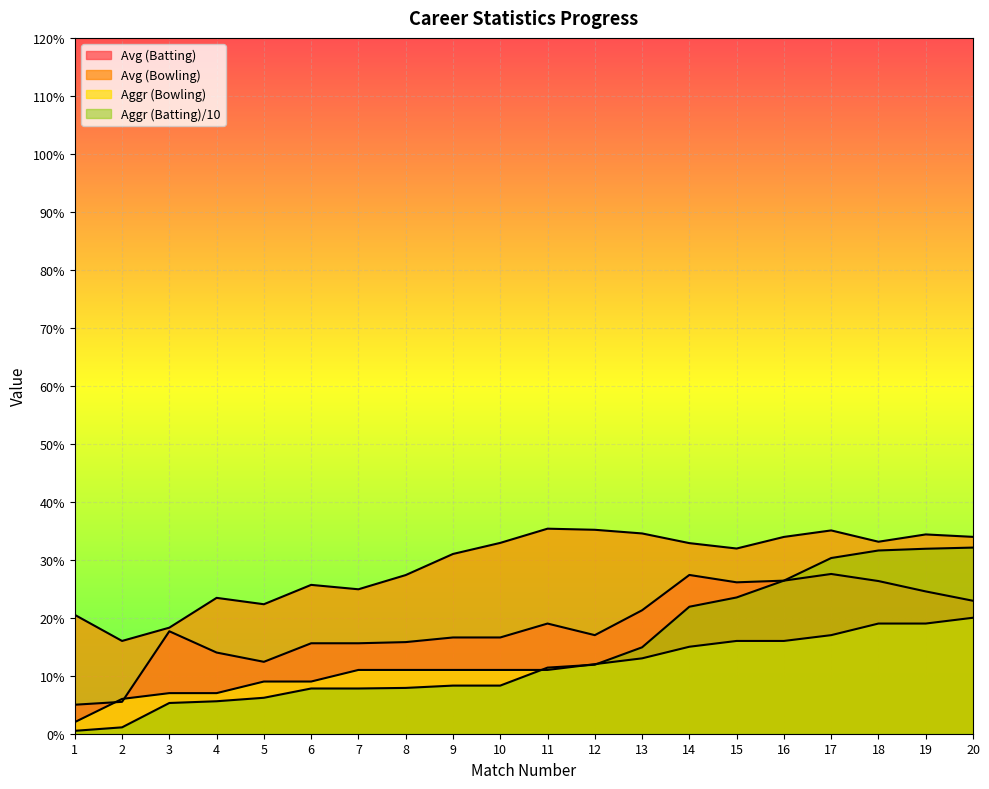

Which category has the lowest value in the Avg (Bowling) series?

2